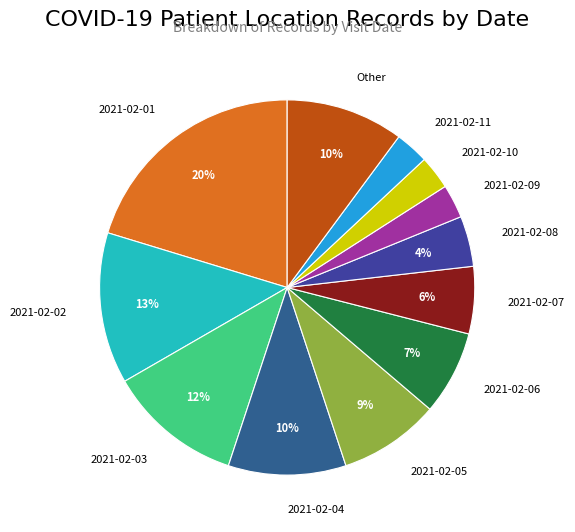

Between 2021-02-02 and 2021-02-01, which is larger?

2021-02-01